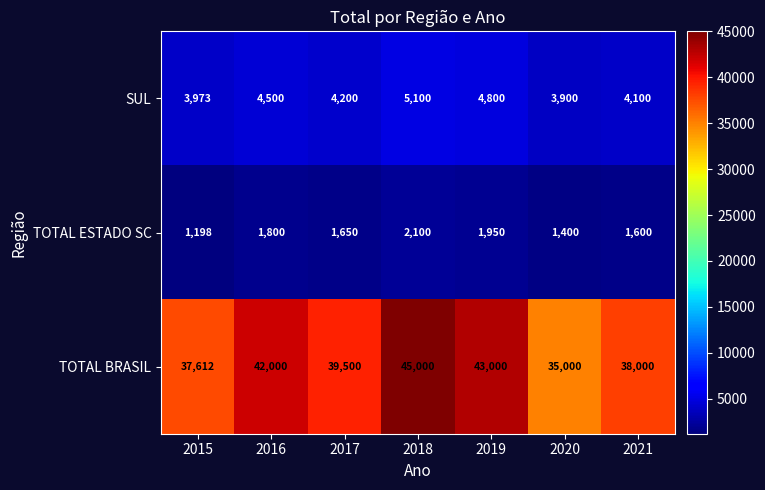

True or false: TOTAL BRASIL has a value of 39500 at 2017.

True